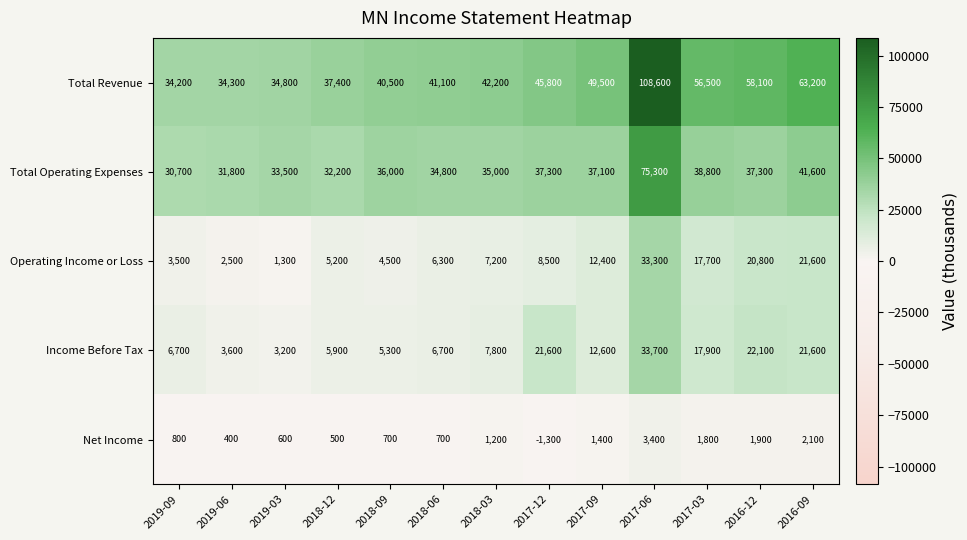

Which category has the lowest value across all series?

2017-12